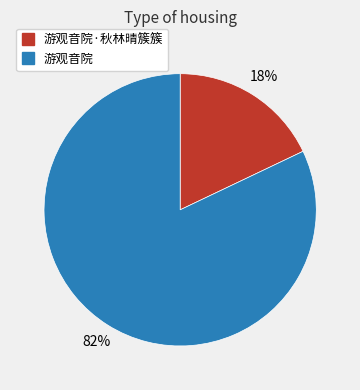

Is there any slice that represents more than half of the pie?

Yes